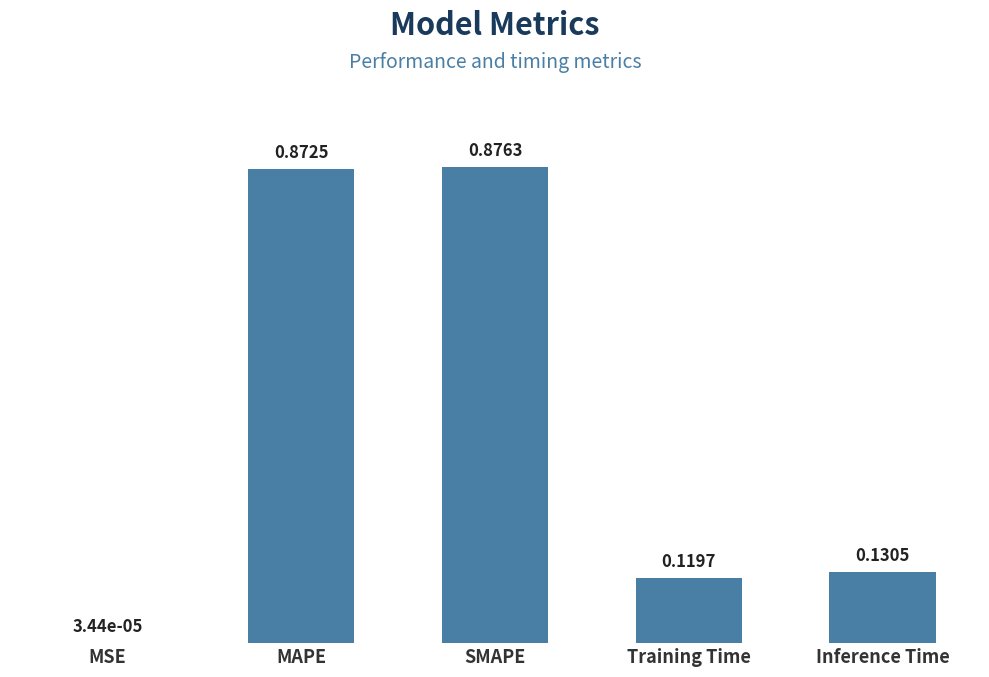

Which label corresponds to the largest value in the chart?

SMAPE